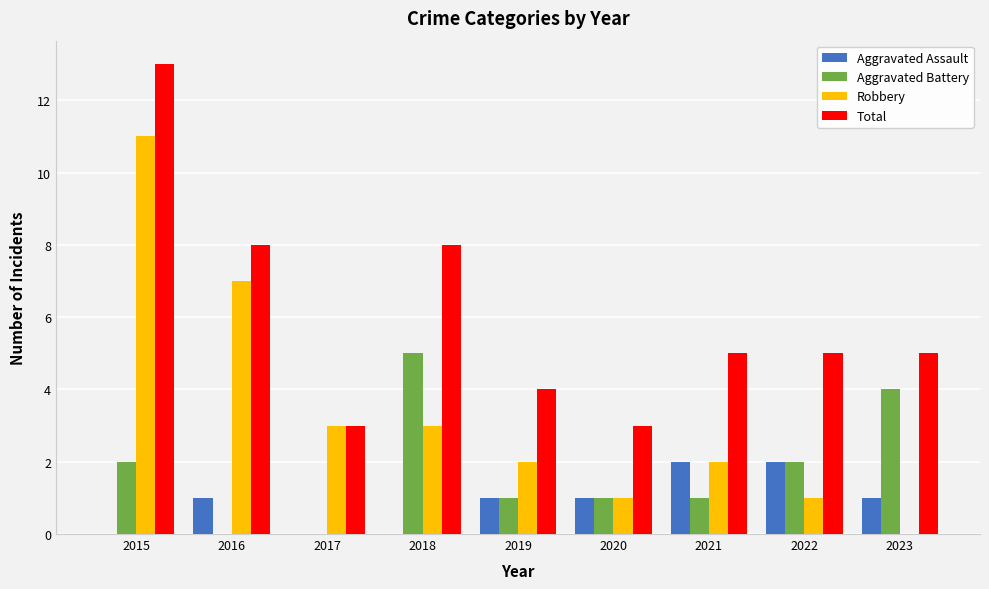

What is the total value across all series at 2015?

26